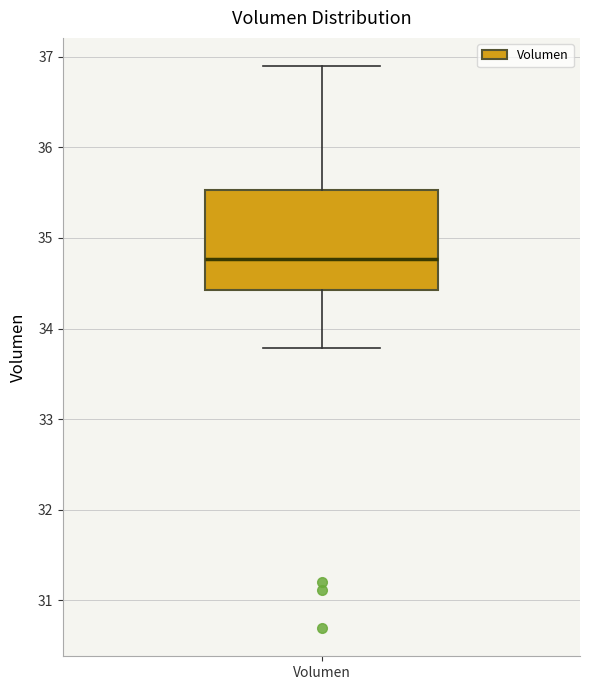

Transcribe this box plot: give where the median line is, the range the box spans, and where the two whiskers end, as read against the y-axis. The values are not printed on the chart, so give them approximately, as read against the axis.

median 34.8, box 34.4 to 35.5, whiskers 33.8 to 36.9